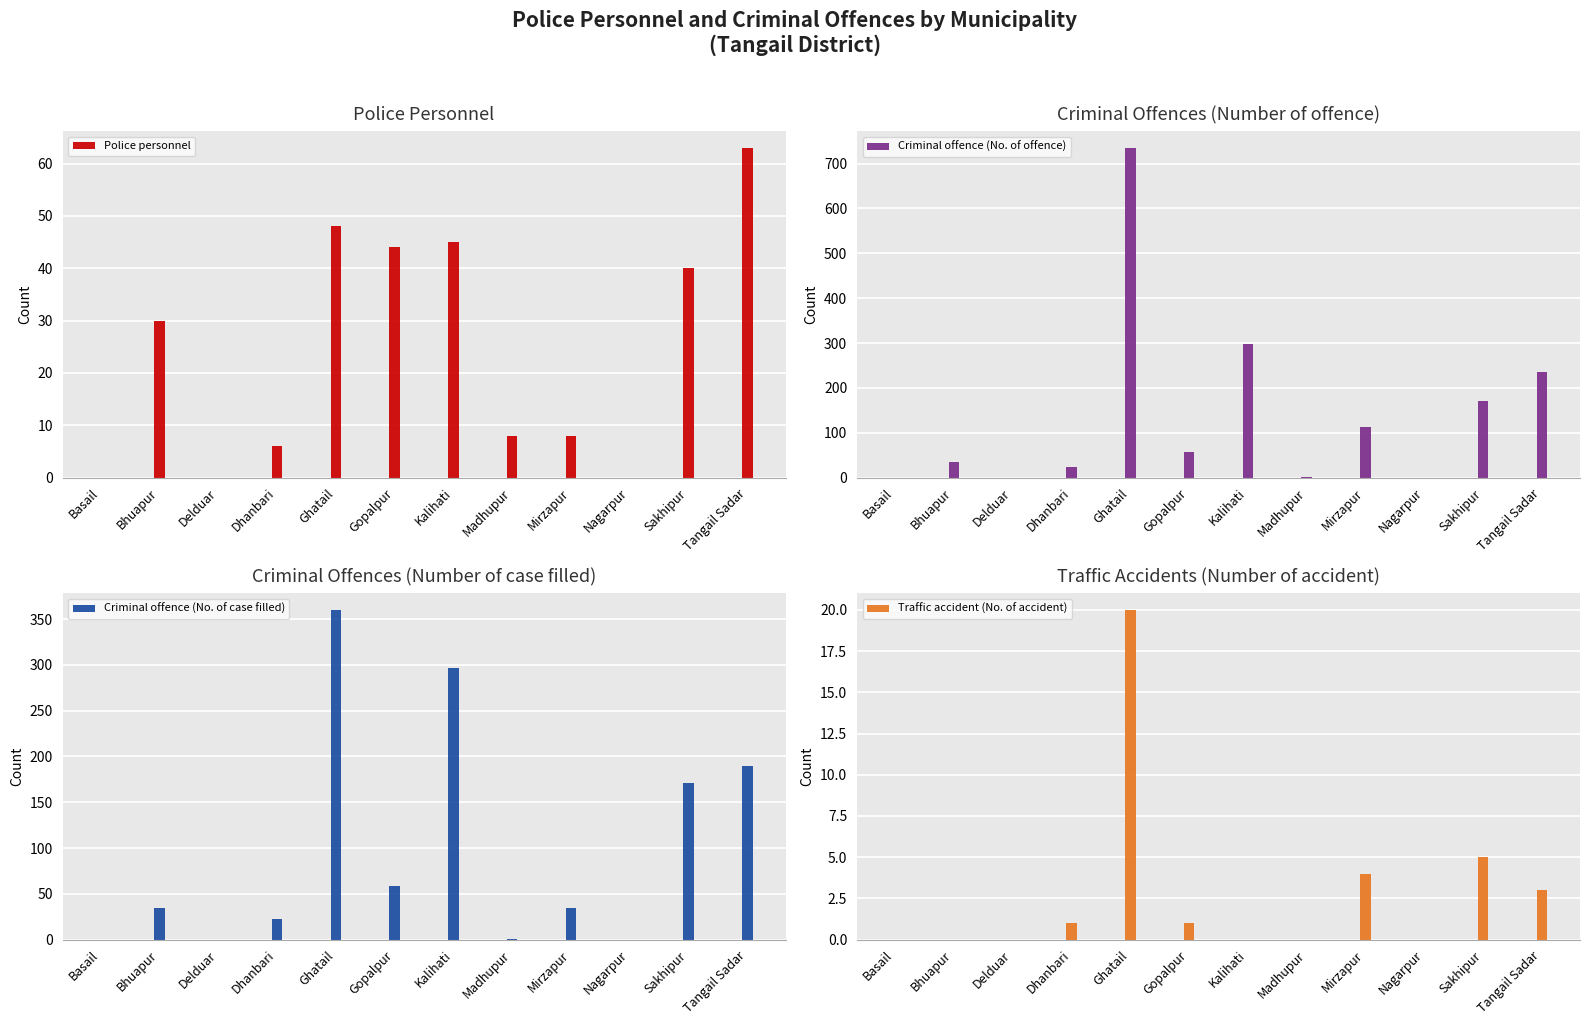

What value does the Criminal offence (No. of offence) series have at Bhuapur?

34